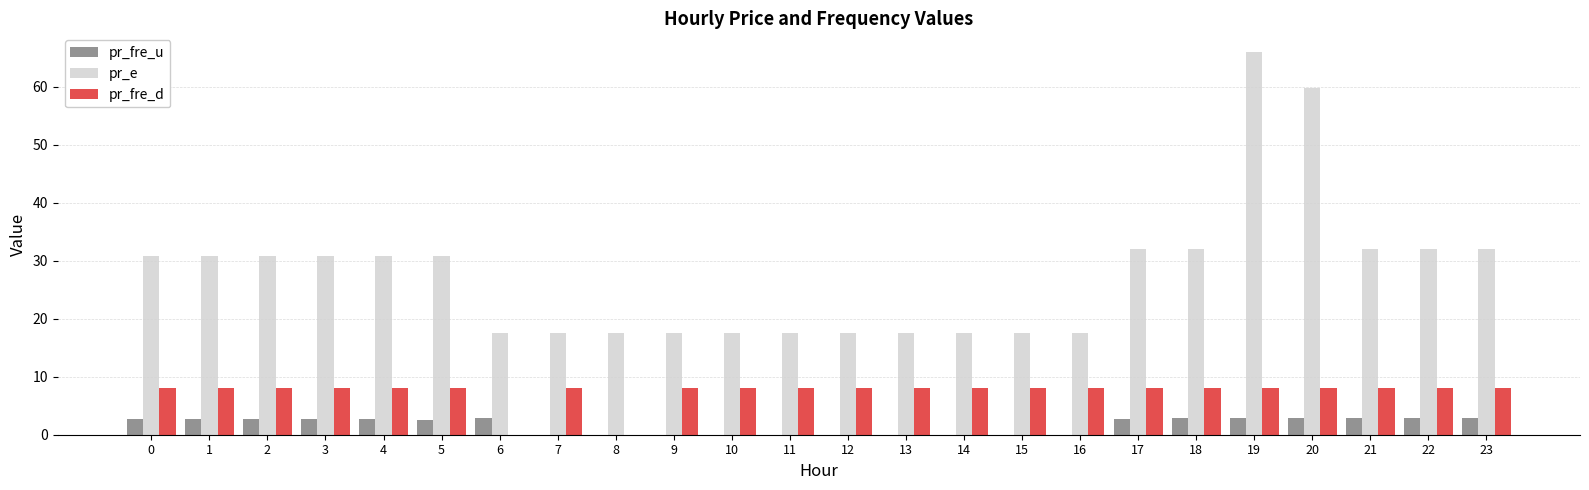

What is the difference between the pr_e values at 23 and 19?

34.0